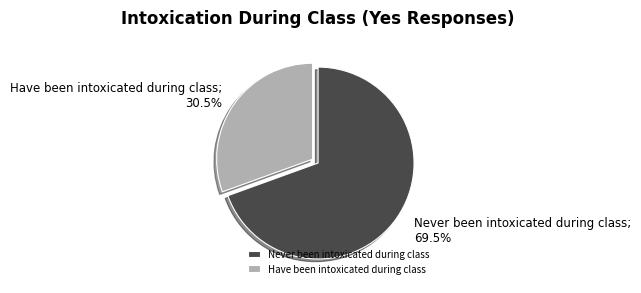

Approximately how many times larger is the value at Never been intoxicated during class compared to Have been intoxicated during class?

2.3